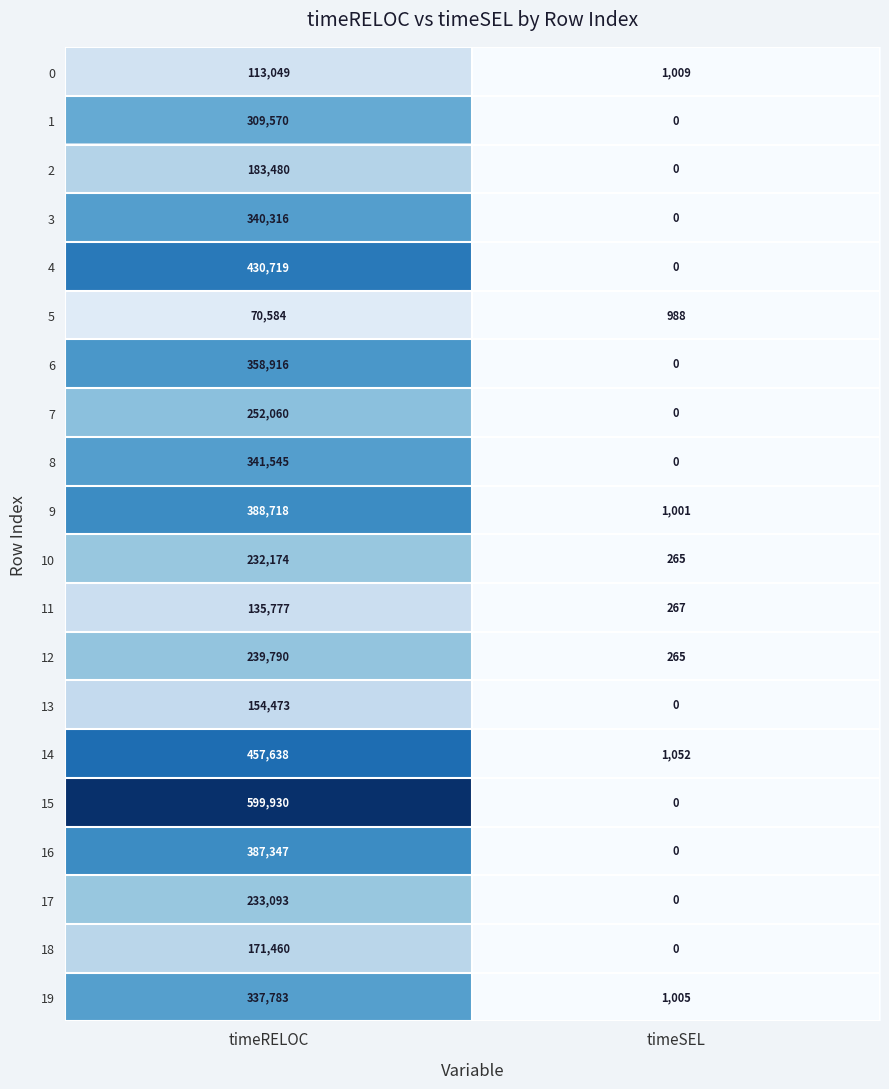

How many data points does each series have?

2